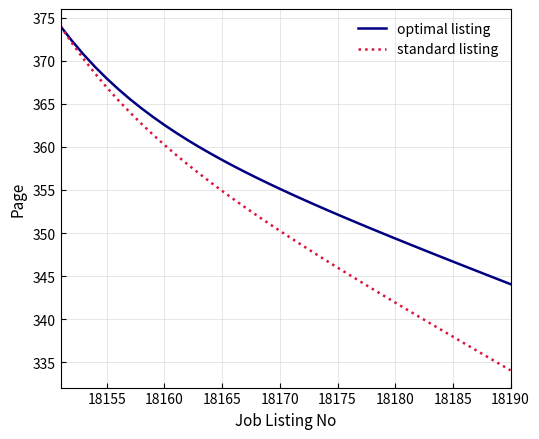

What is the highest value of the standard listing series?

374.0